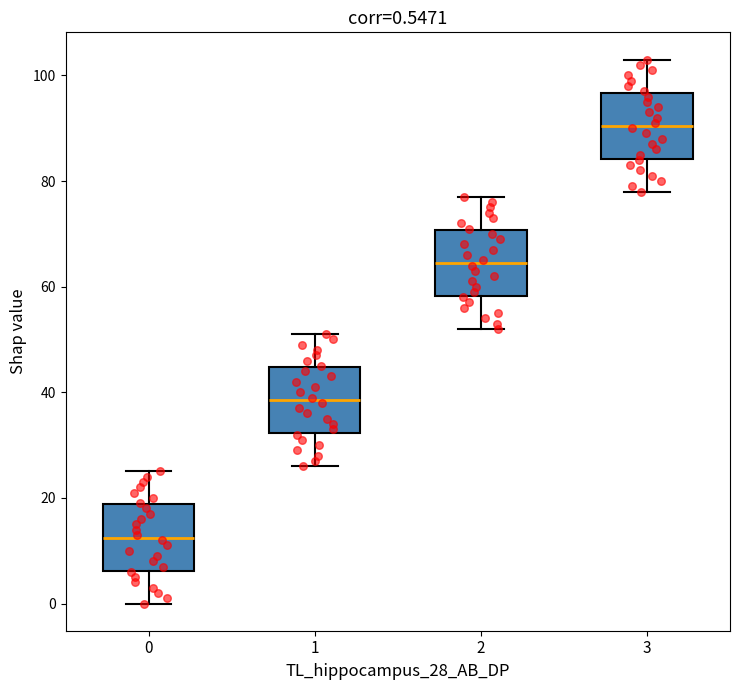

Which box has the lowest median line?

0